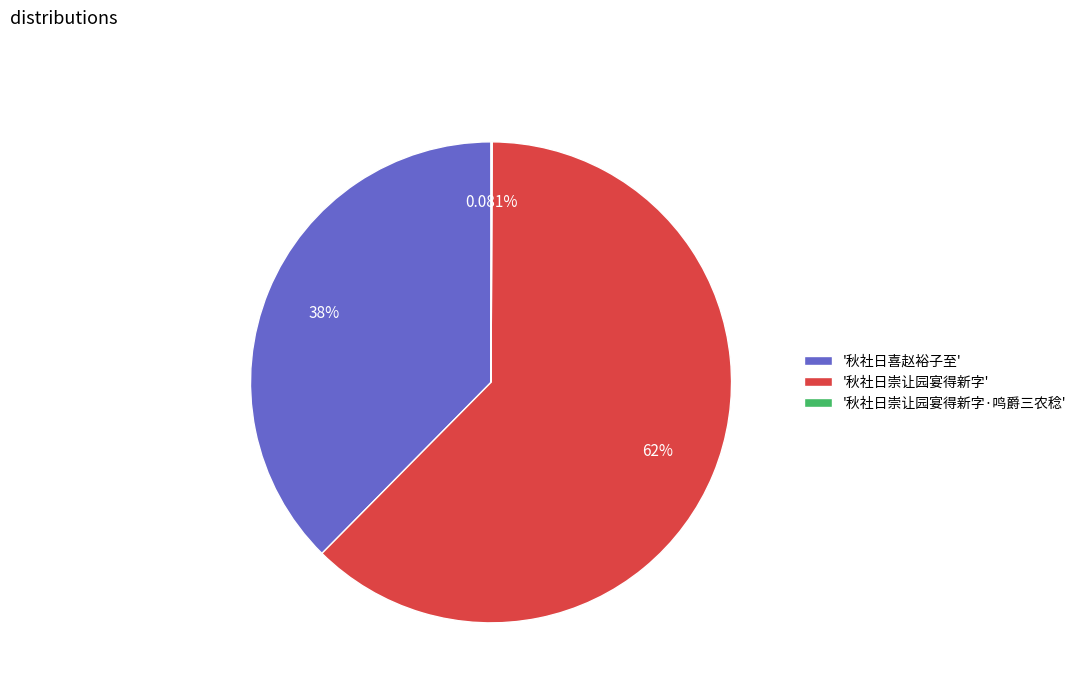

Which slice is the largest?

'秋社日崇让园宴得新字'